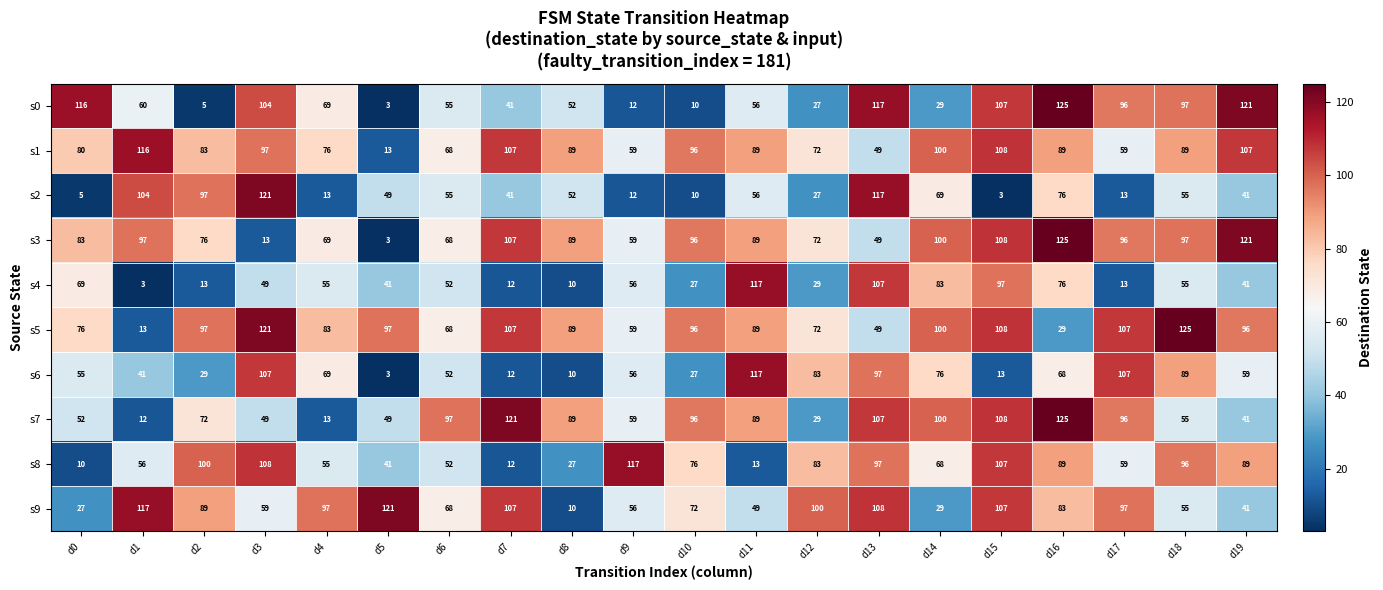

What is the greatest value displayed?

125